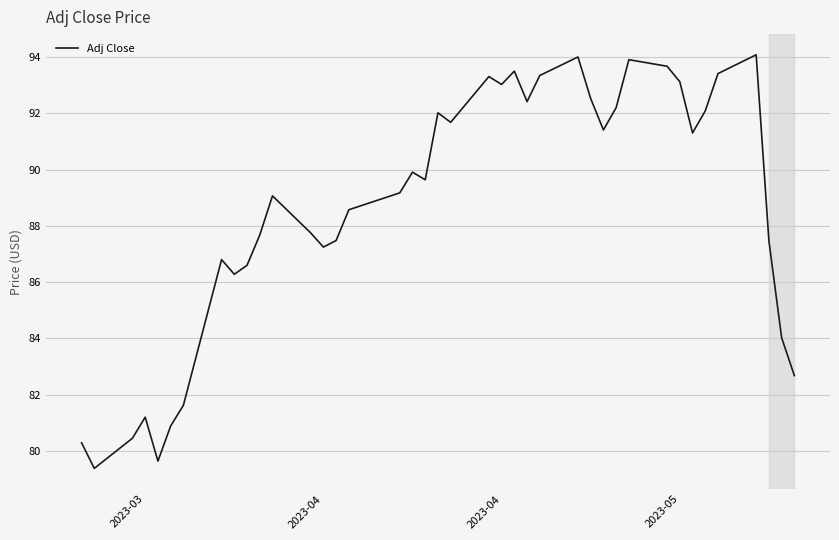

What is the smallest value displayed?

79.4